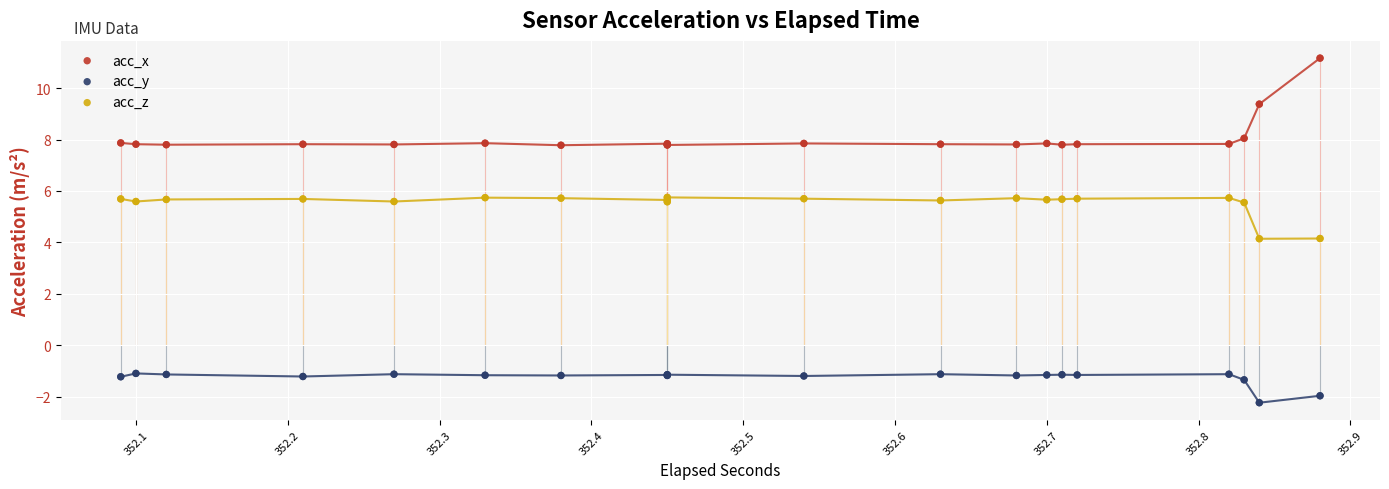

Which series reaches the minimum Y coordinate?

acc_y